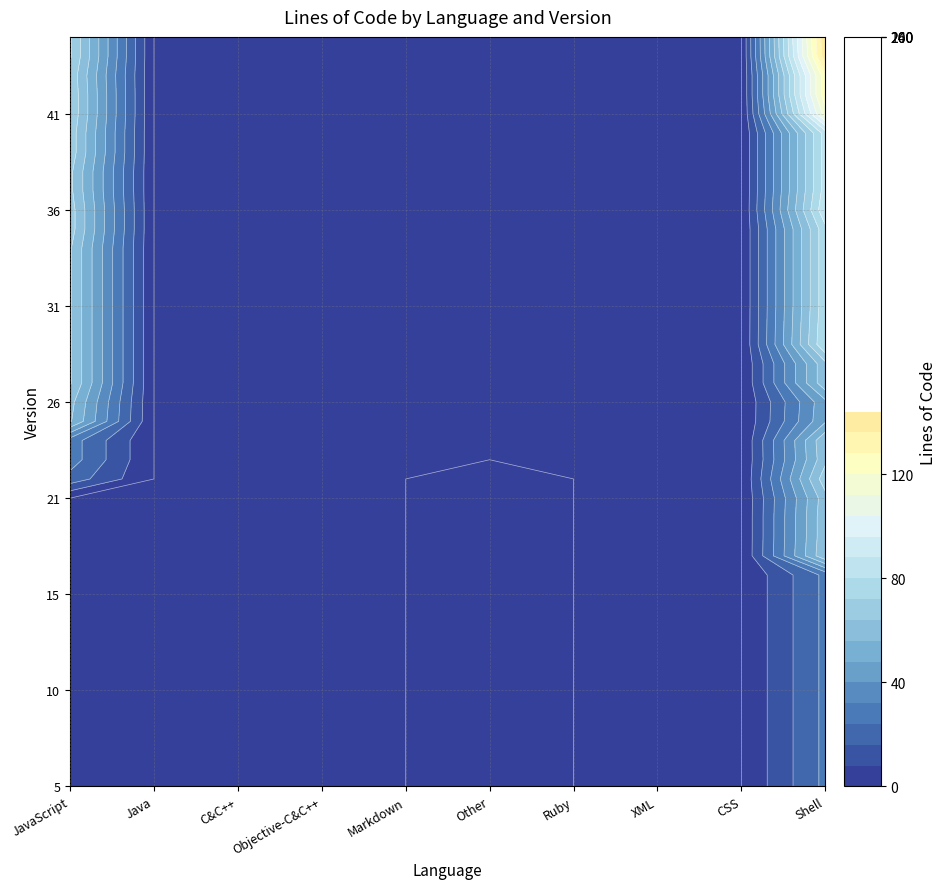

At how many categories does at least one series exceed 15?

2